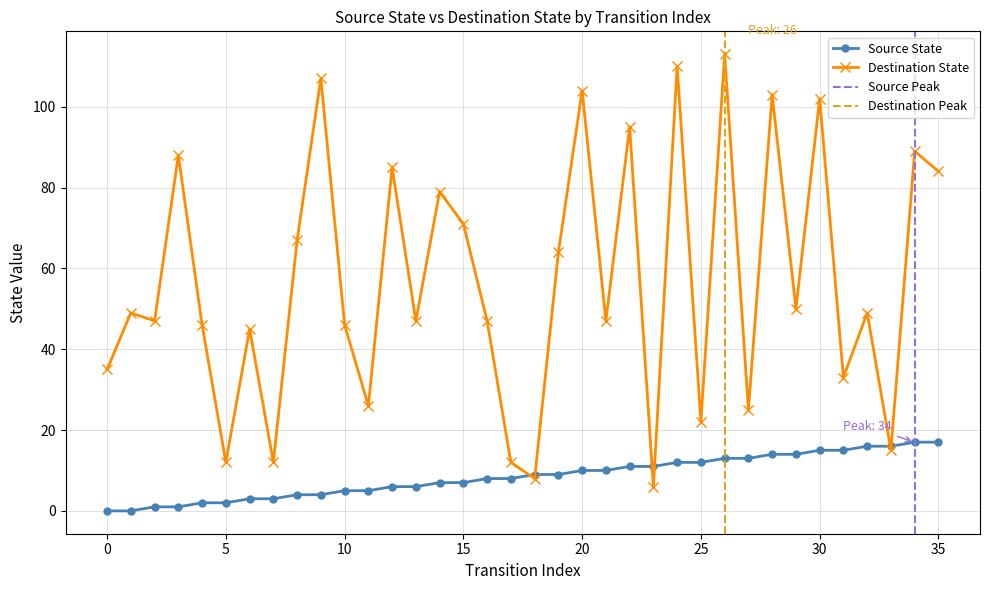

How many lines are shown in the chart?

2